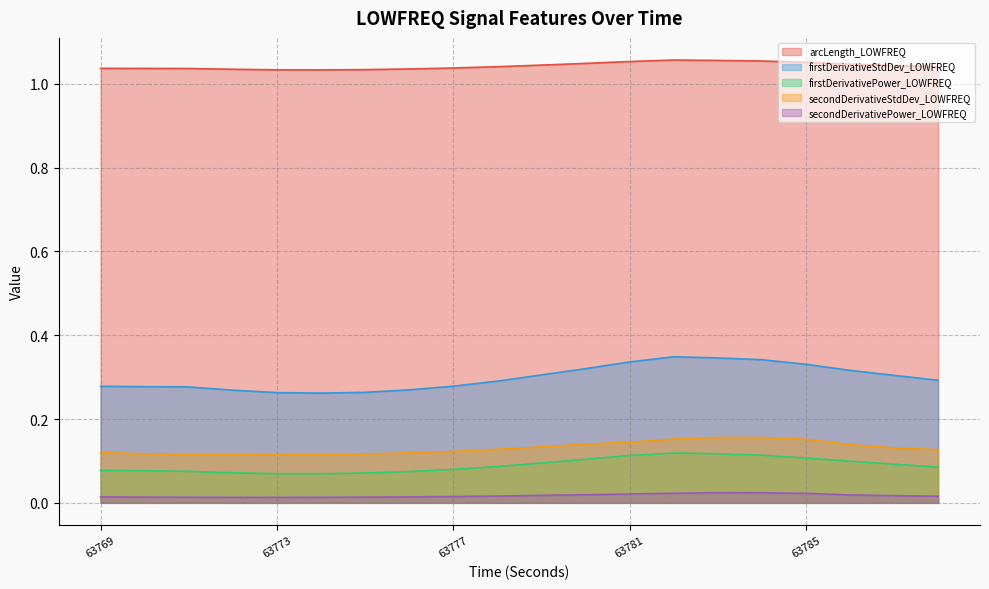

Which has a higher value, 63781 or 63785?

63781